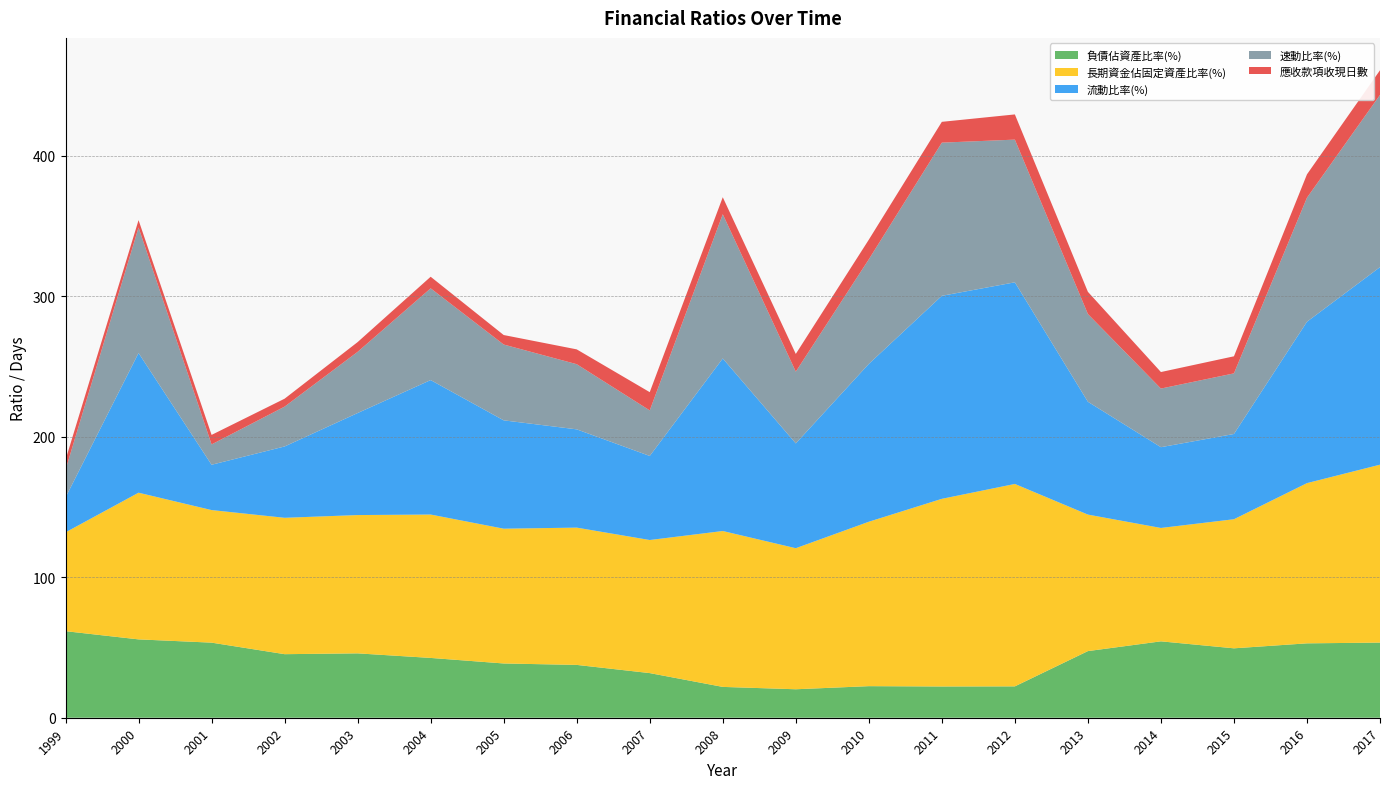

Reading left to right, transcribe all the data shown in this chart.

負債佔資產比率(%): 1999=61.6	2000=55.8	2001=53.5	2002=45.2	2003=45.8	2004=42.6	2005=38.6	2006=37.6	2007=31.8	2008=21.9	2009=20.3	2010=22.5	2011=22.2	2012=22.3	2013=47.4	2014=54.4	2015=49.4	2016=53.0	2017=53.5
長期資金佔固定資產比率(%): 1999=70.4	2000=104.4	2001=94.4	2002=97.1	2003=98.5	2004=102.1	2005=96.0	2006=97.8	2007=94.8	2008=111.0	2009=100.4	2010=117.1	2011=133.6	2012=144.1	2013=97.2	2014=80.7	2015=91.9	2016=114.1	2017=126.7
流動比率(%): 1999=24.8	2000=99.5	2001=32.3	2002=50.8	2003=72.6	2004=95.7	2005=77.1	2006=70.0	2007=59.9	2008=122.8	2009=74.6	2010=112.4	2011=144.5	2012=143.6	2013=80.3	2014=57.5	2015=60.7	2016=114.9	2017=140.7
速動比率(%): 1999=19.7	2000=89.4	2001=14.5	2002=28.4	2003=43.6	2004=65.3	2005=54.0	2006=46.4	2007=32.4	2008=102.7	2009=51.1	2010=74.5	2011=109.1	2012=101.6	2013=62.5	2014=41.7	2015=43.1	2016=88.3	2017=122.6
應收款項收現日數: 1999=7.1	2000=5.2	2001=6.8	2002=5.7	2003=6.9	2004=8.2	2005=6.8	2006=10.6	2007=13.0	2008=12.1	2009=12.6	2010=14.0	2011=14.8	2012=17.9	2013=15.8	2014=11.8	2015=12.2	2016=16.6	2017=17.6